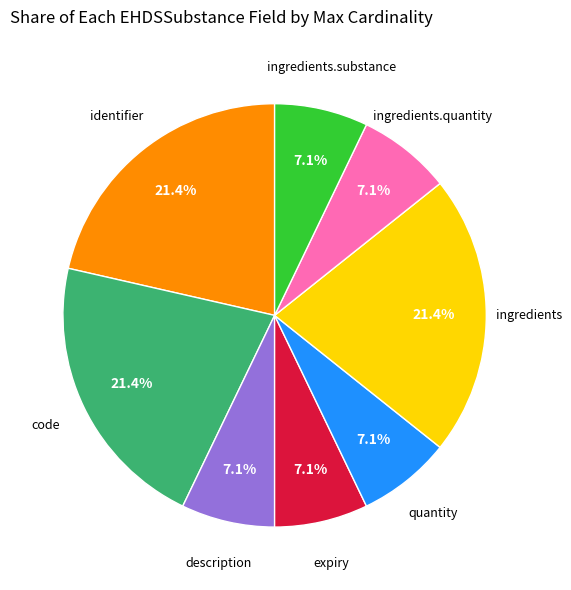

Is there any slice that represents more than half of the pie?

No